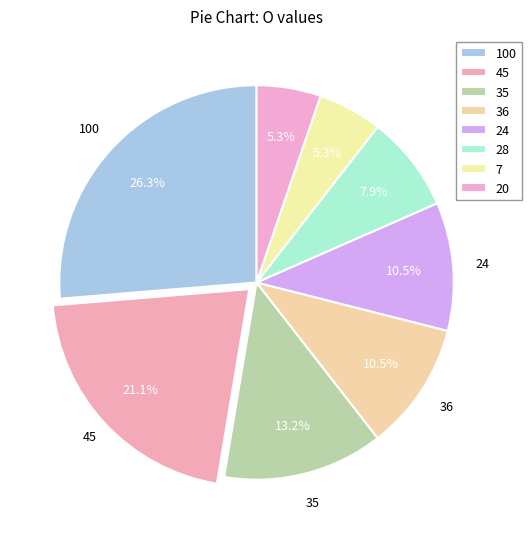

Does 35 represent more than half of the total?

No